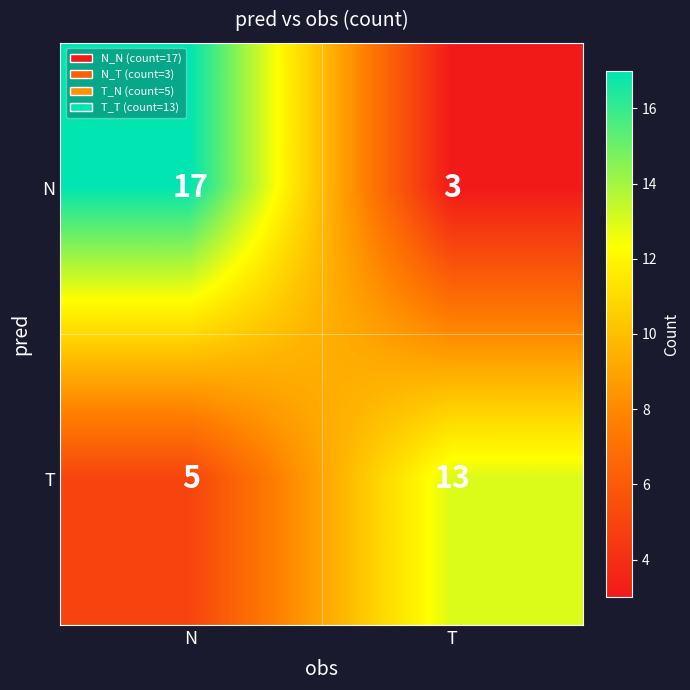

Read the T value at T.

13